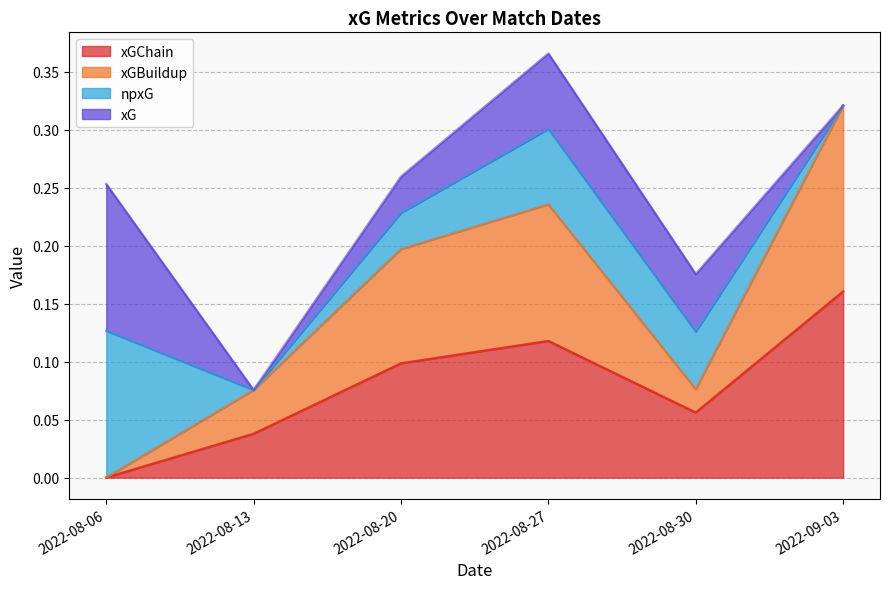

Which series has the widest spread of values?

xGBuildup